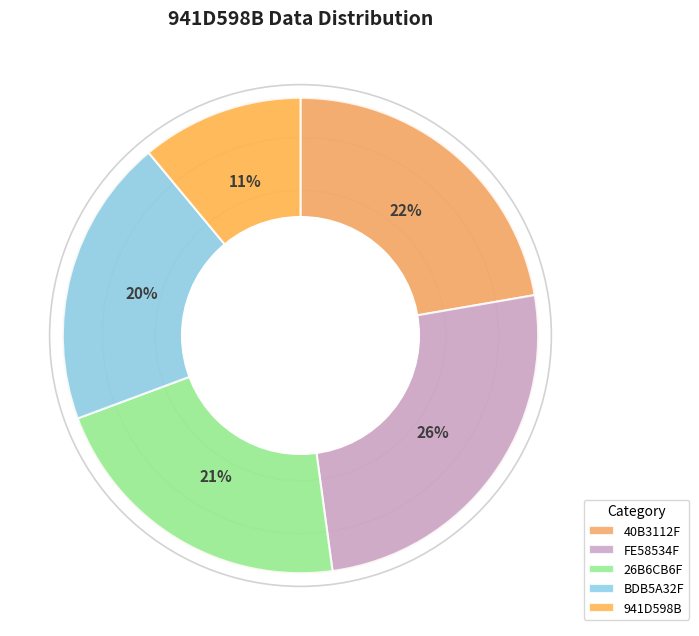

The BDB5A32F slice represents 5% of the pie. True or false?

False